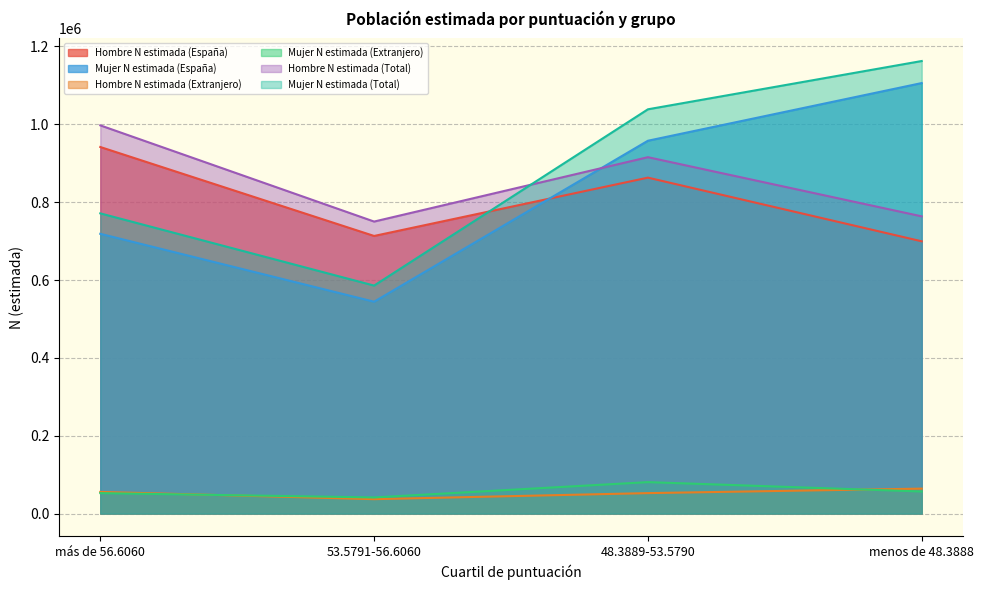

How many data points in Hombre N estimada (Extranjero) are less than 55595?

2